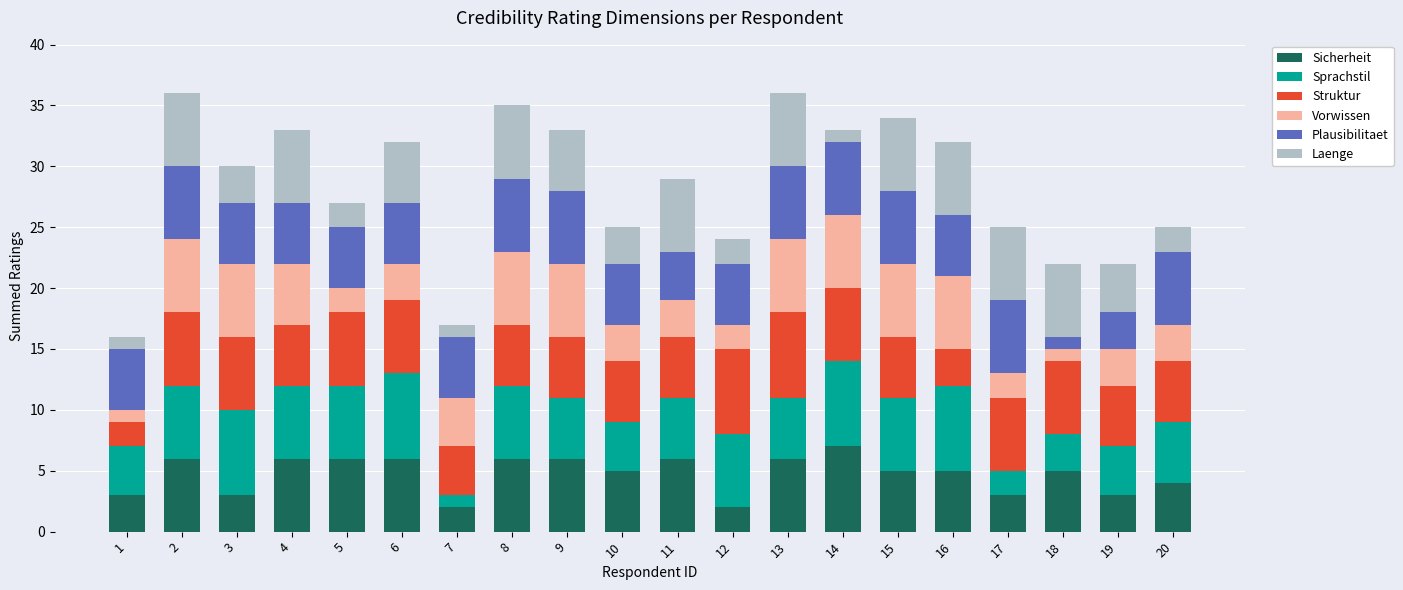

What is the maximum value for Sicherheit?

7